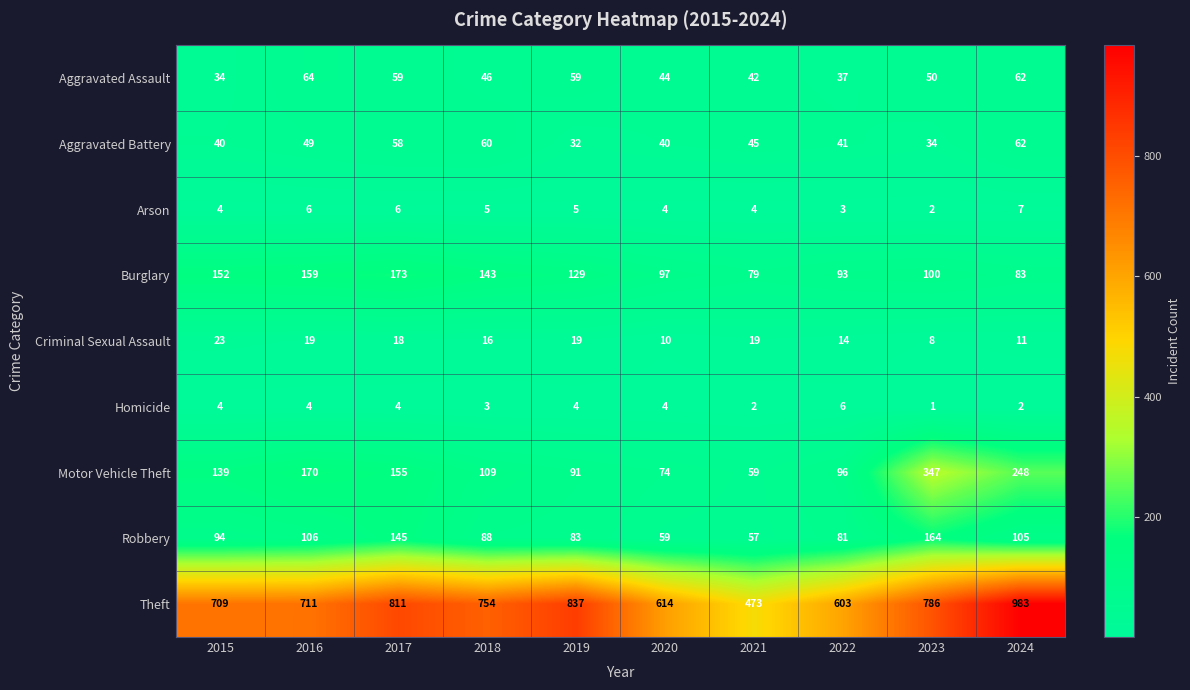

What is the difference between the highest and lowest values at 2019?

833